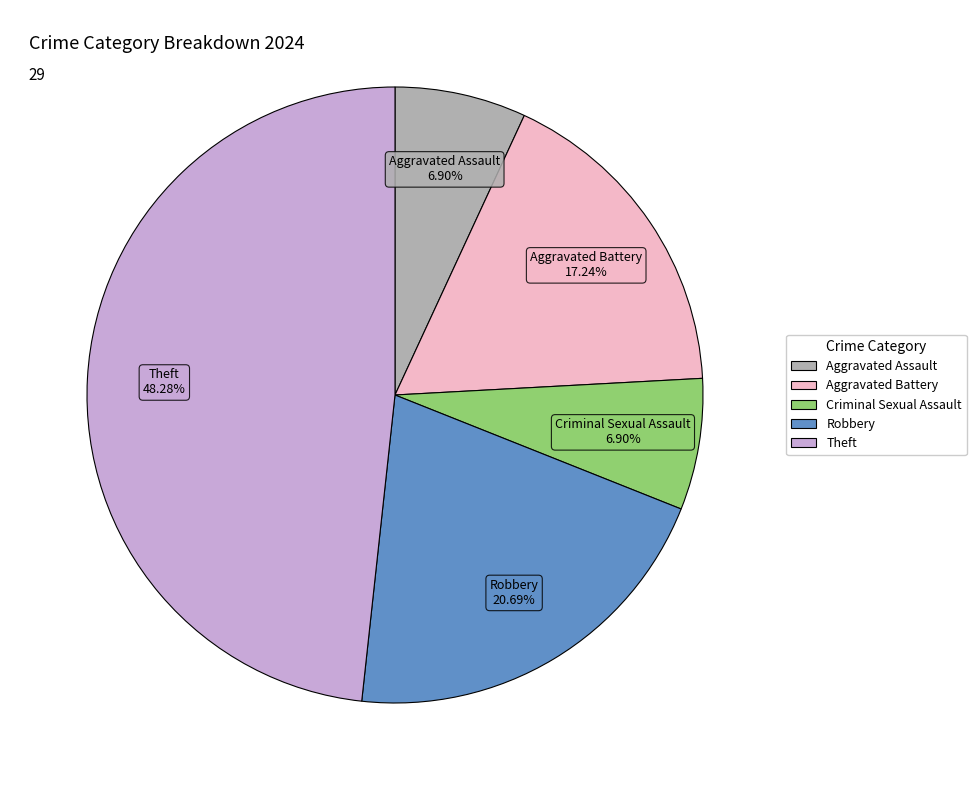

Is there a majority slice in this chart?

No